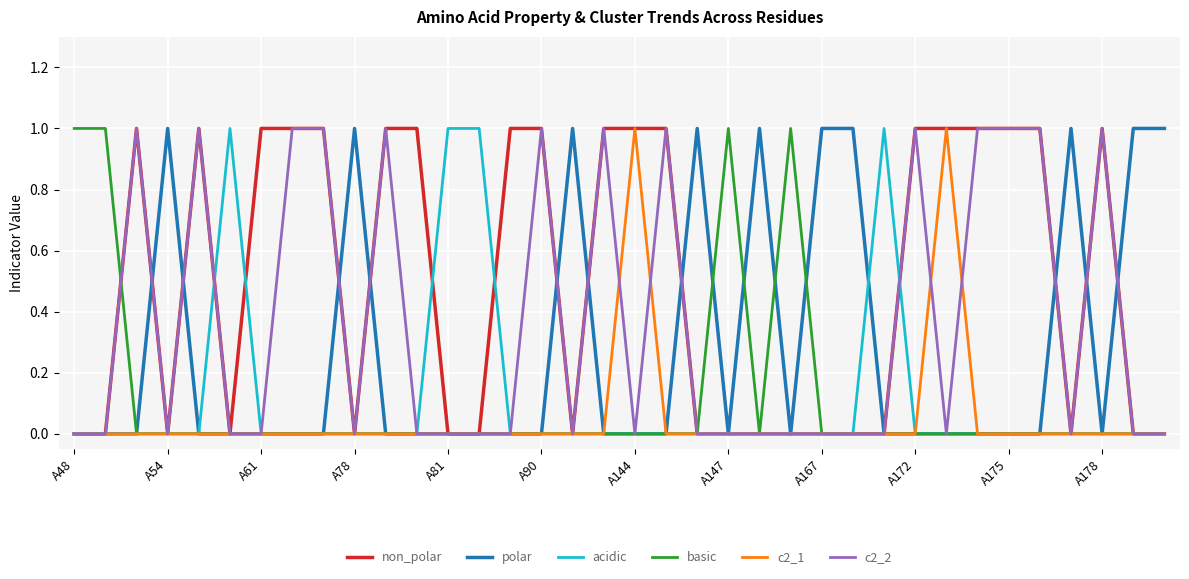

Which series has the largest total across all categories?

non_polar